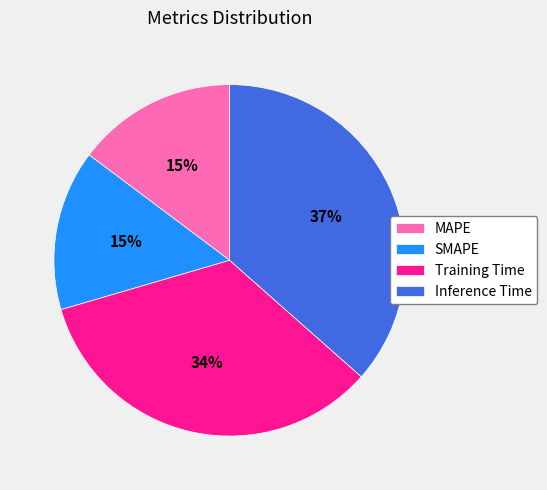

To the nearest percent, what is the difference between the largest and smallest slice percentages?

22%